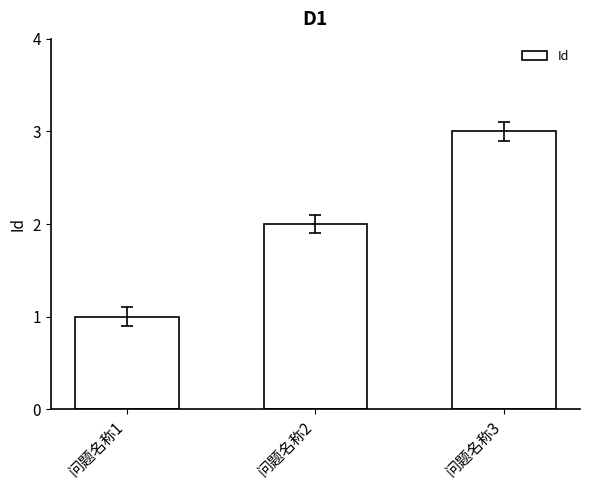

What is the minimum value shown in the chart?

1